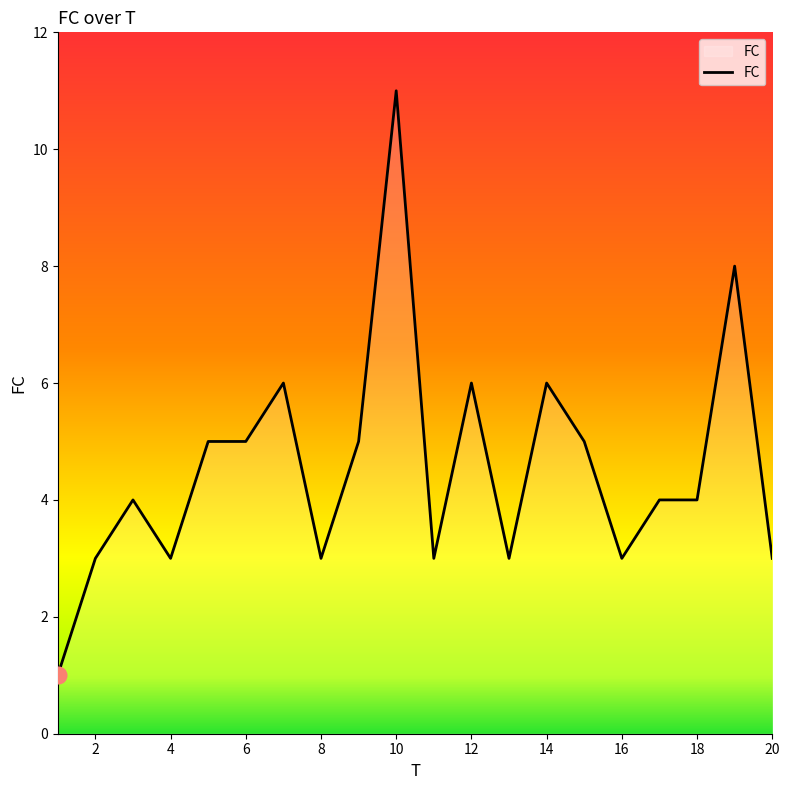

What is the average value?

5